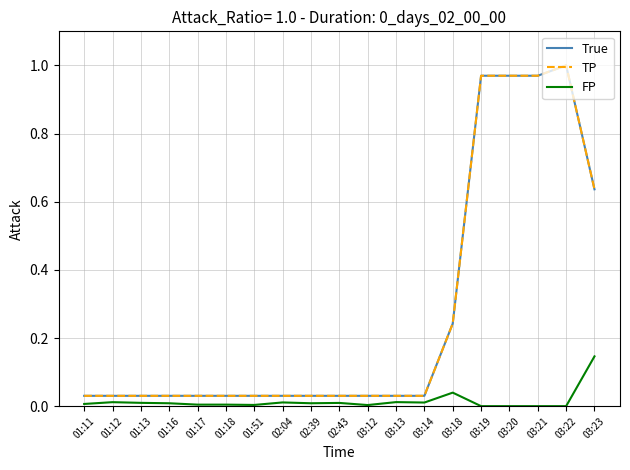

True or false: True and TP intersect in this chart.

False